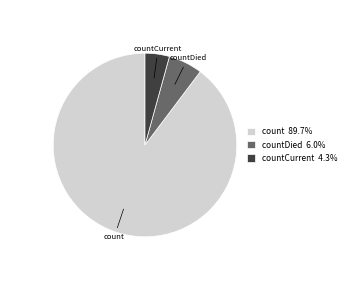

Approximately how many times larger is the value at count 89.7% compared to countDied 6.0%?

15.0